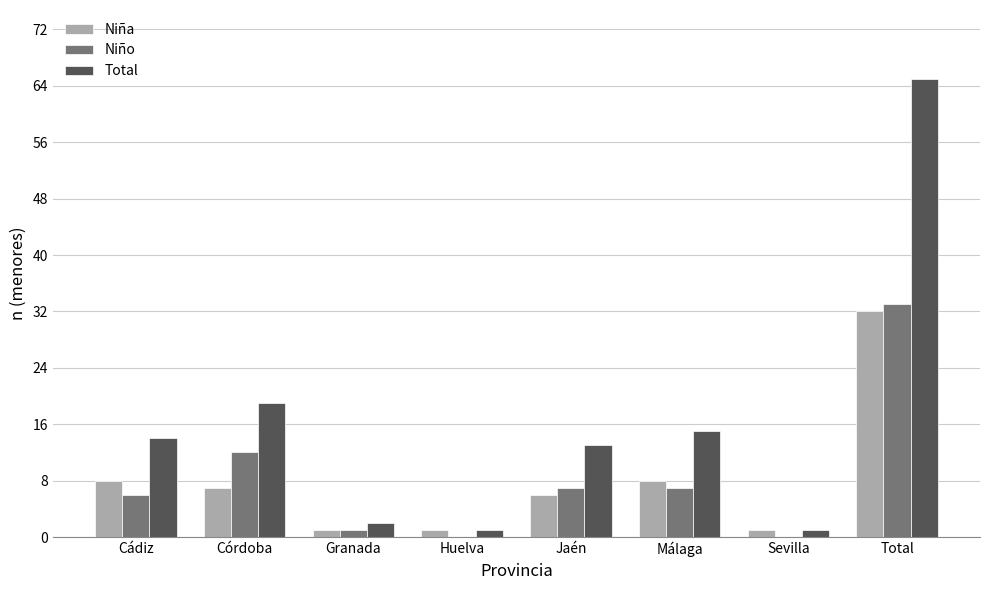

At which label does Total reach its peak?

Total